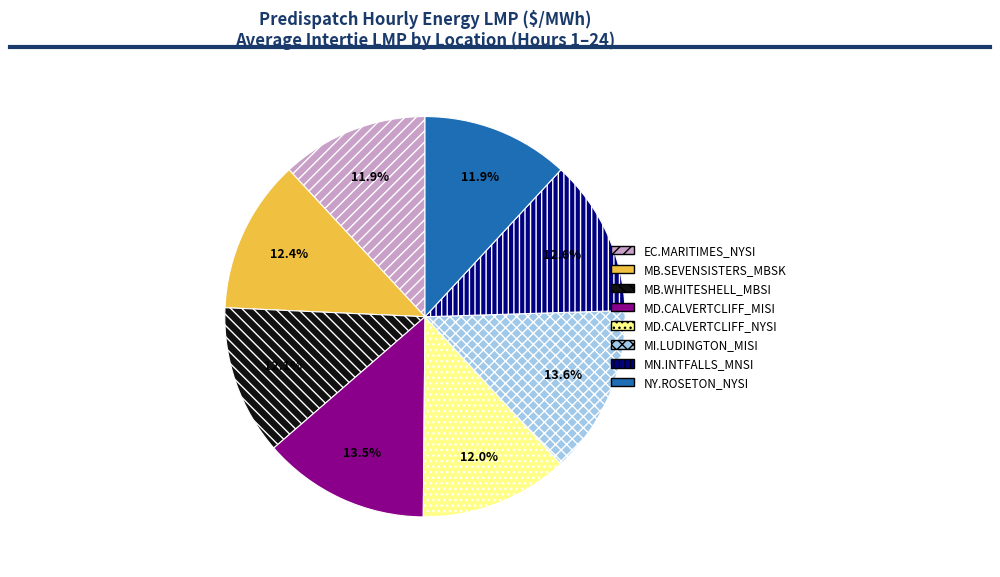

What percentage is NOT represented by MB.SEVENSISTERS_MBSK?

87.6%